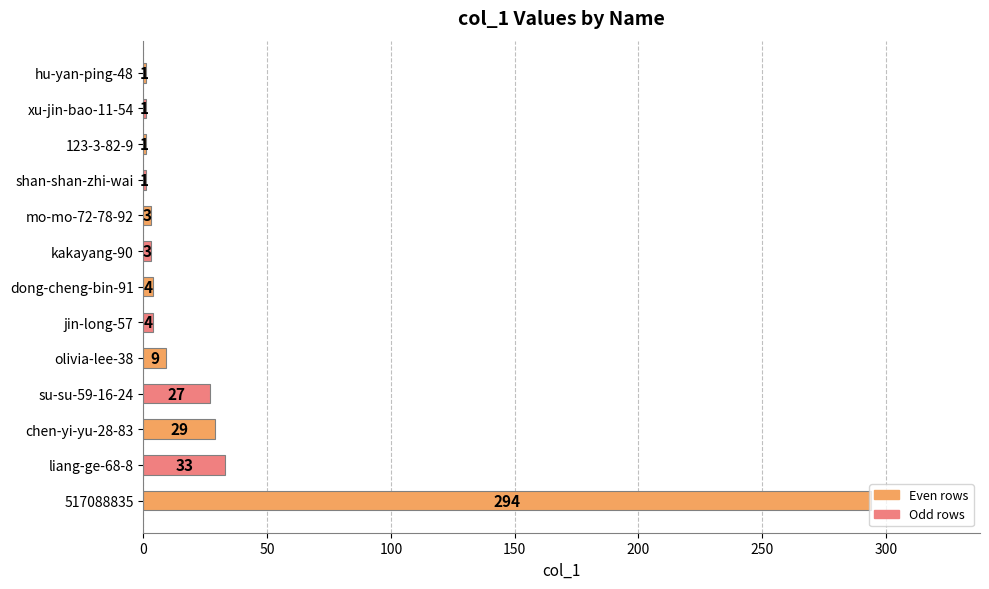

Where is the data nearest to the value 147?

liang-ge-68-8